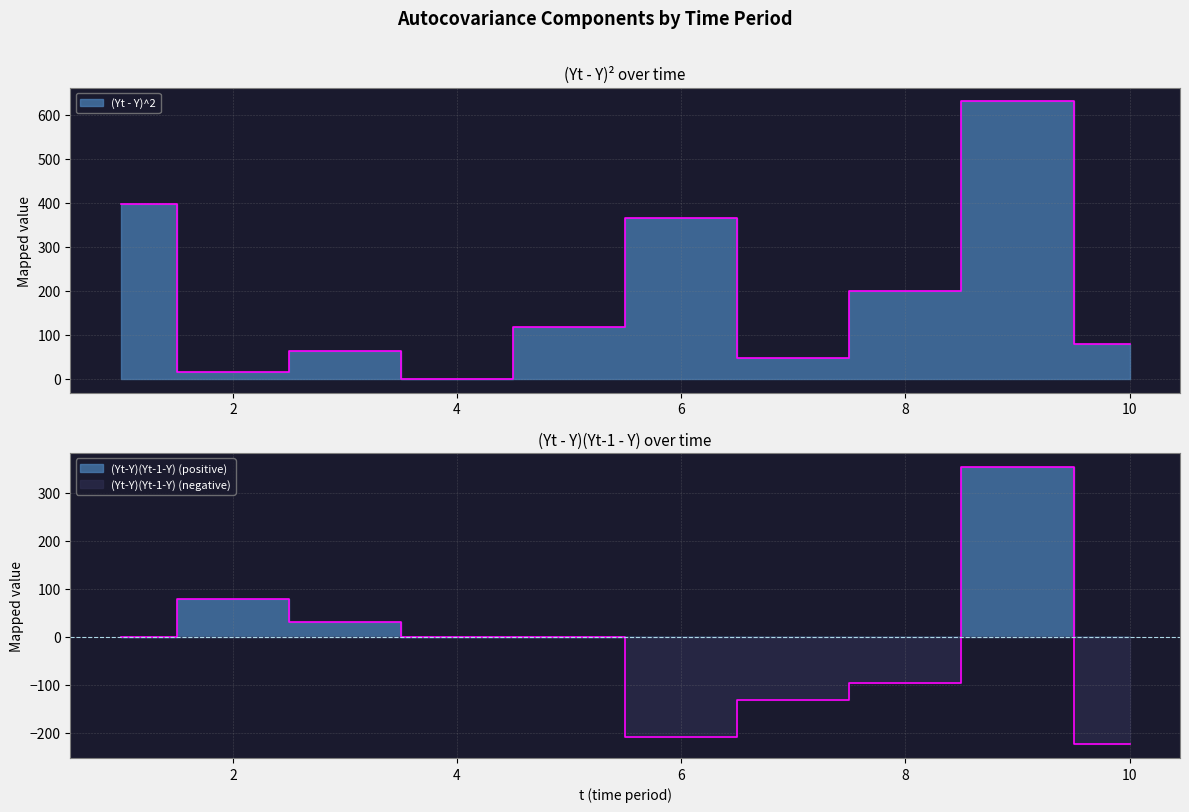

How many series are shown in this chart?

2